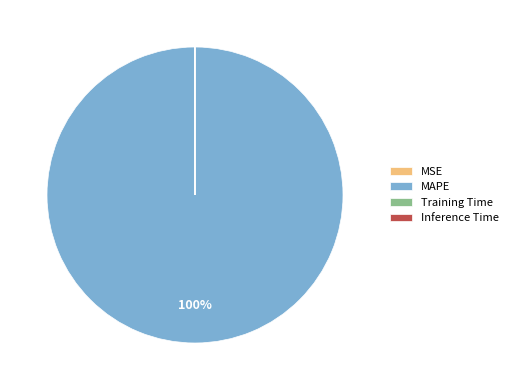

The MAPE slice represents 94% of the pie. True or false?

False